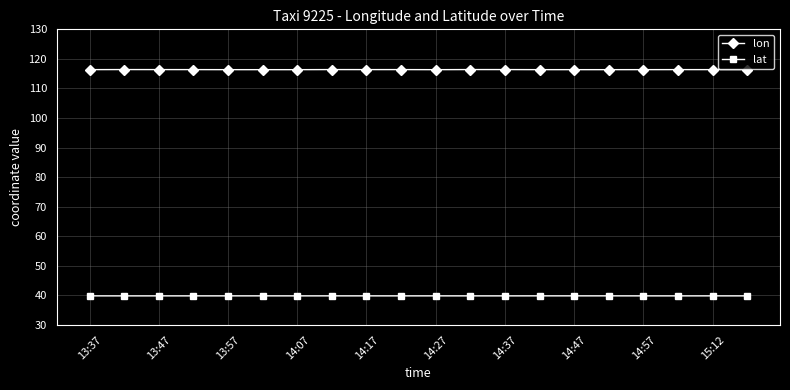

What is the highest value of the lon series?

116.4